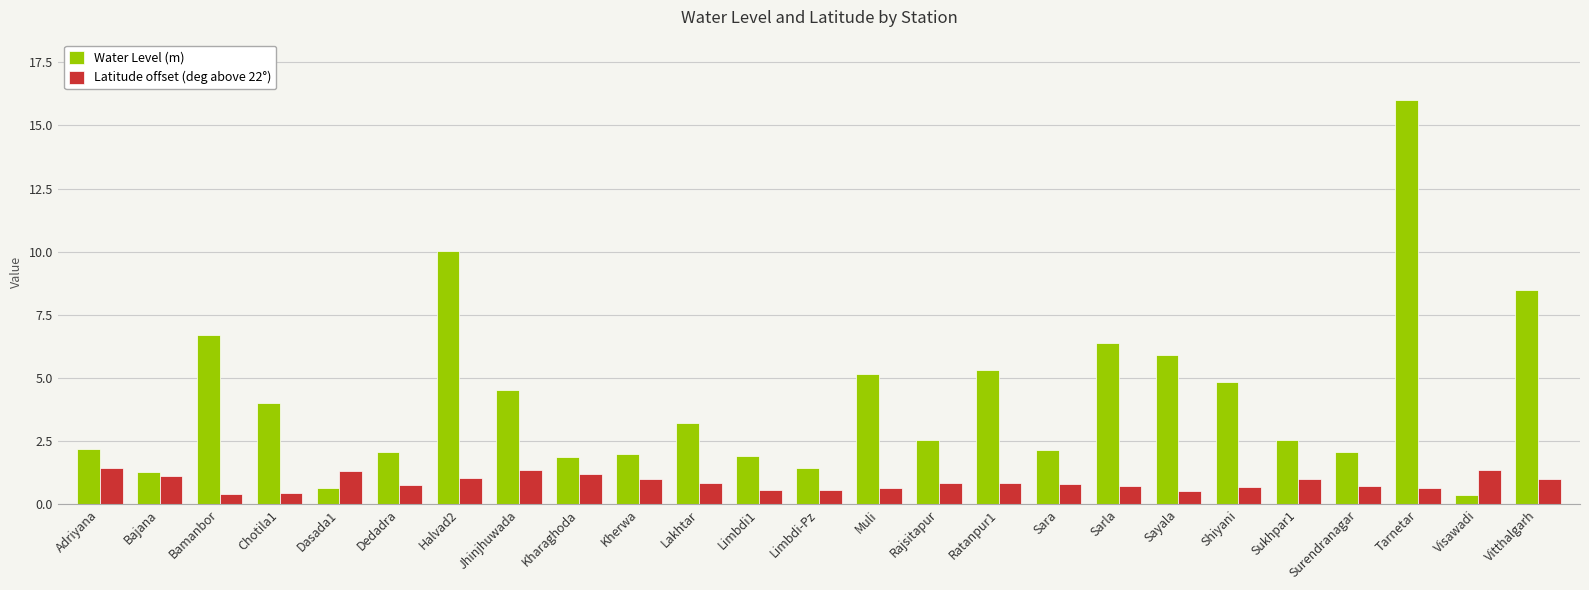

What is the average value of the Latitude offset (deg above 22°) series?

0.9